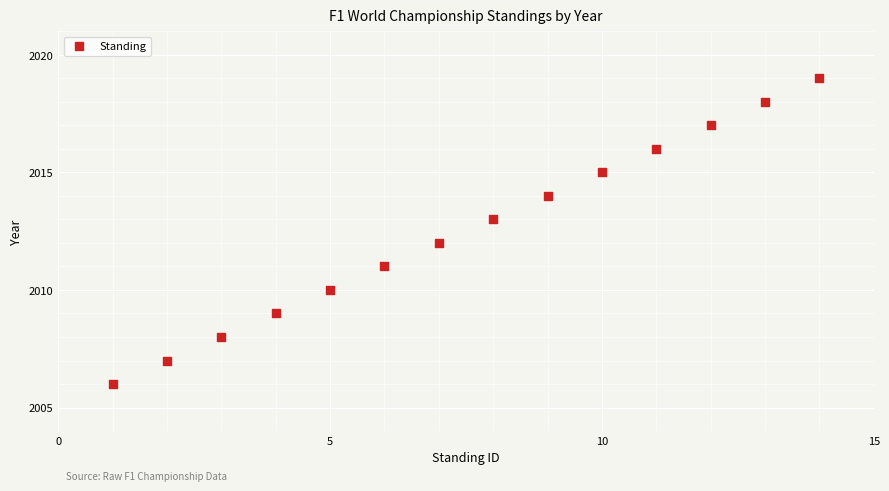

What is the range of X values (max minus min)?

13